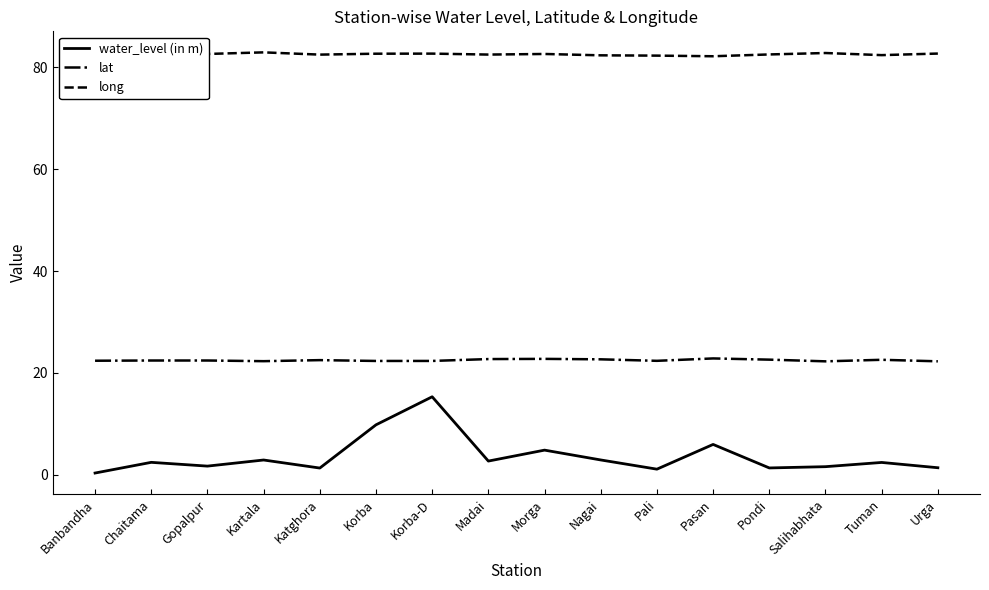

What is the maximum value for long?

83.0